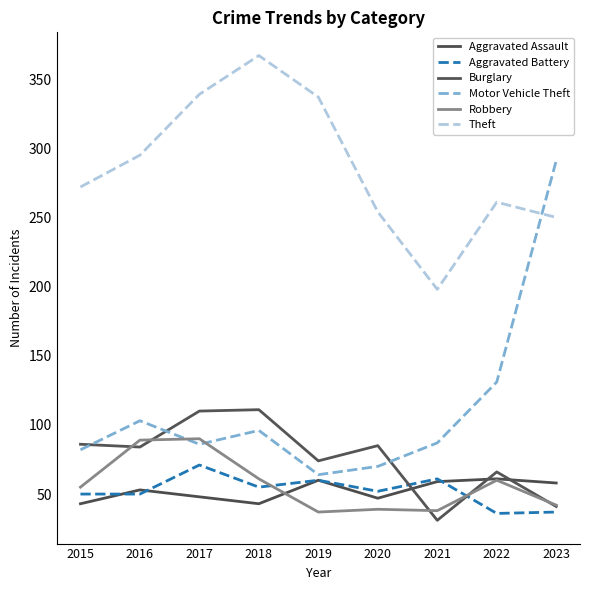

After their last crossing, which series has the higher values: Robbery or Motor Vehicle Theft?

Motor Vehicle Theft